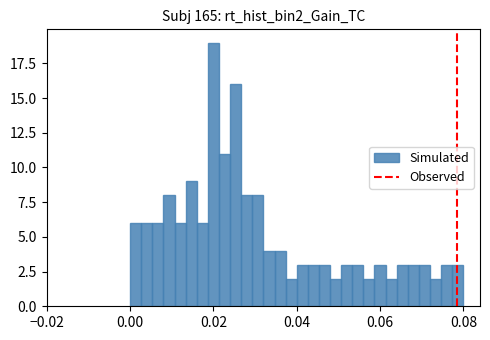

Read against the x-axis, roughly where is the centre of the tallest bar?

0.020